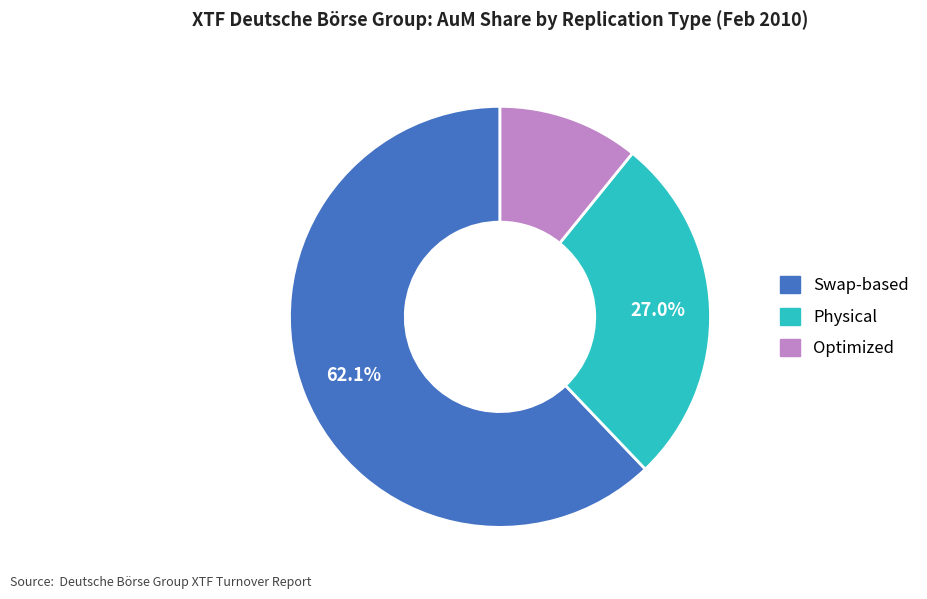

Does any single category account for the majority?

Yes